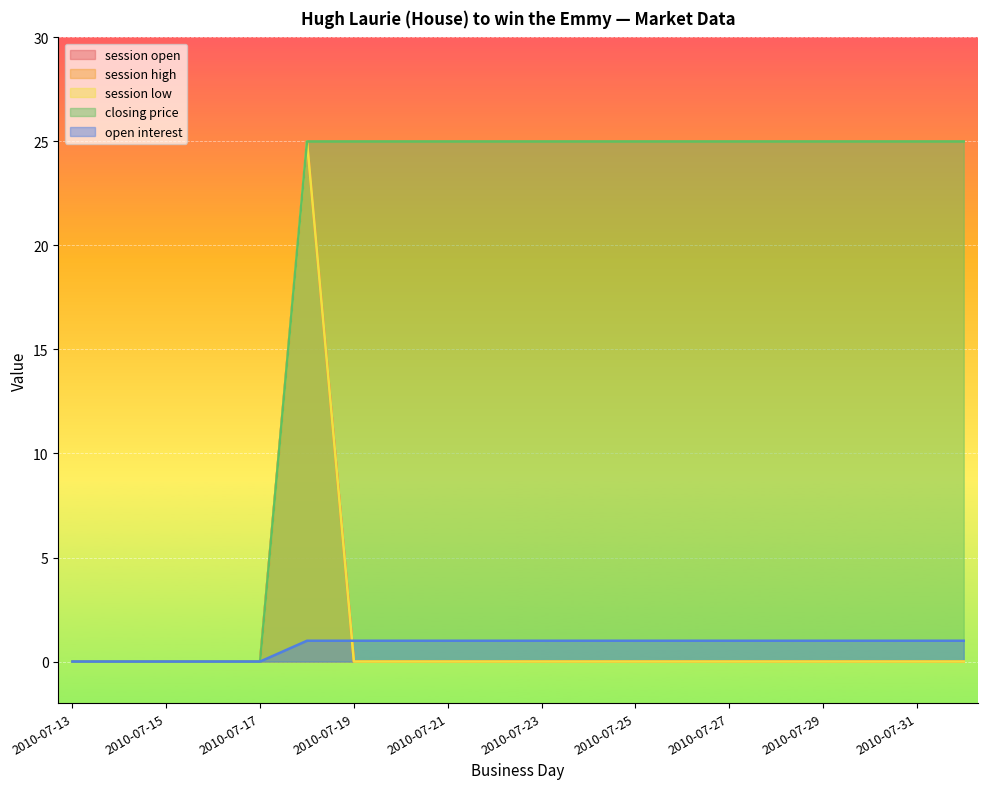

Which category has the lowest value in the session open series?

2010-07-13